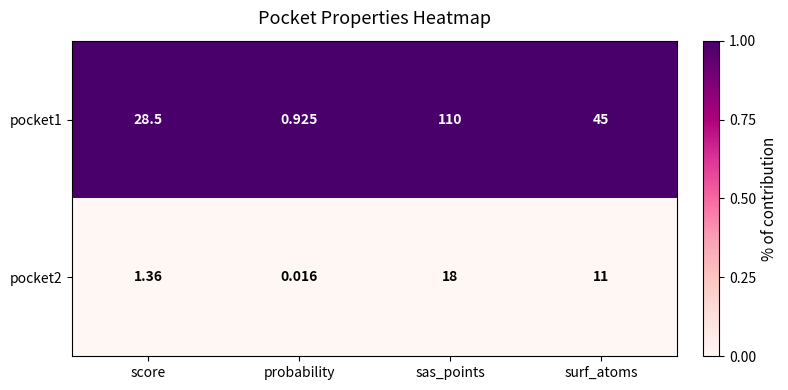

Which label corresponds to the largest value in the chart?

sas_points